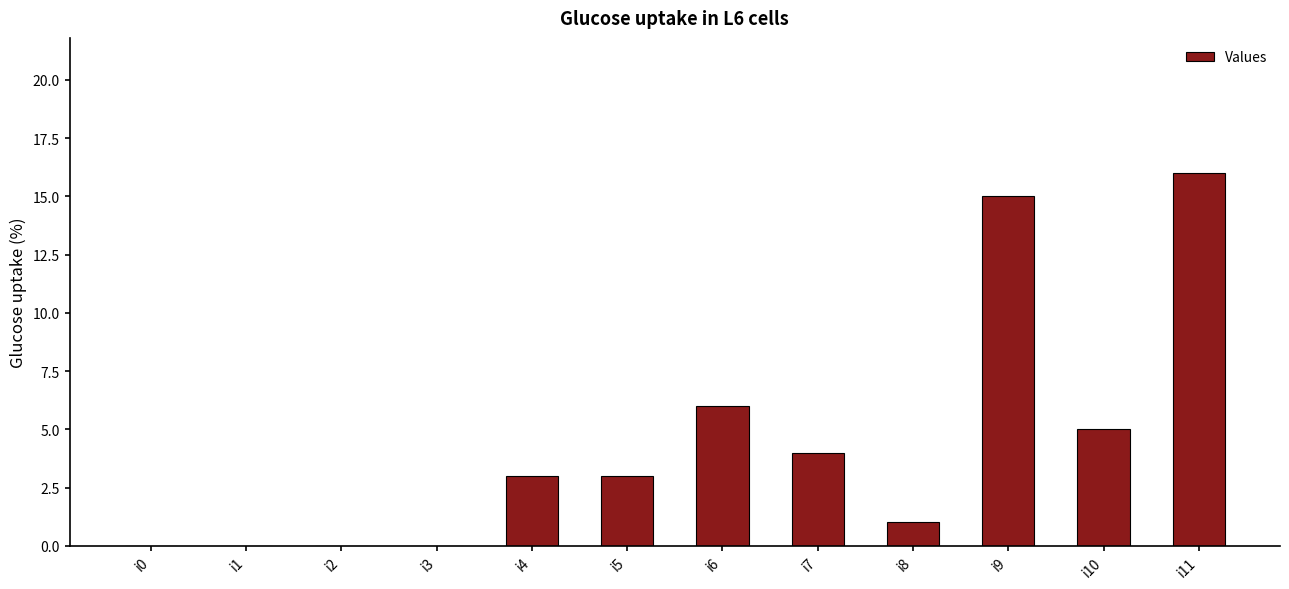

What is the change in value from i6 to i9?

+9